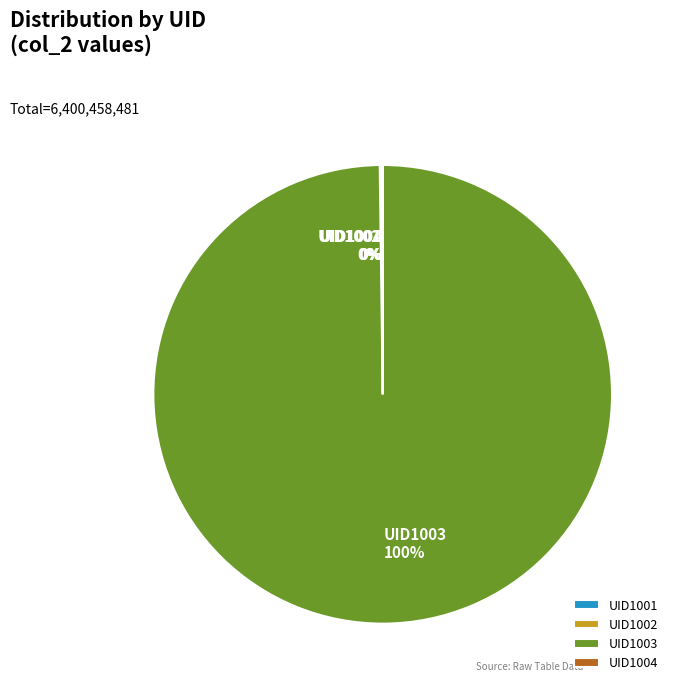

What is the largest slice in the pie chart?

UID1003